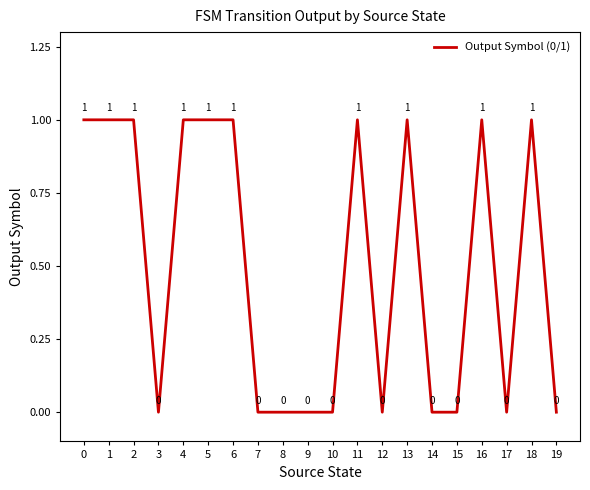

Where is the first local minimum?

3